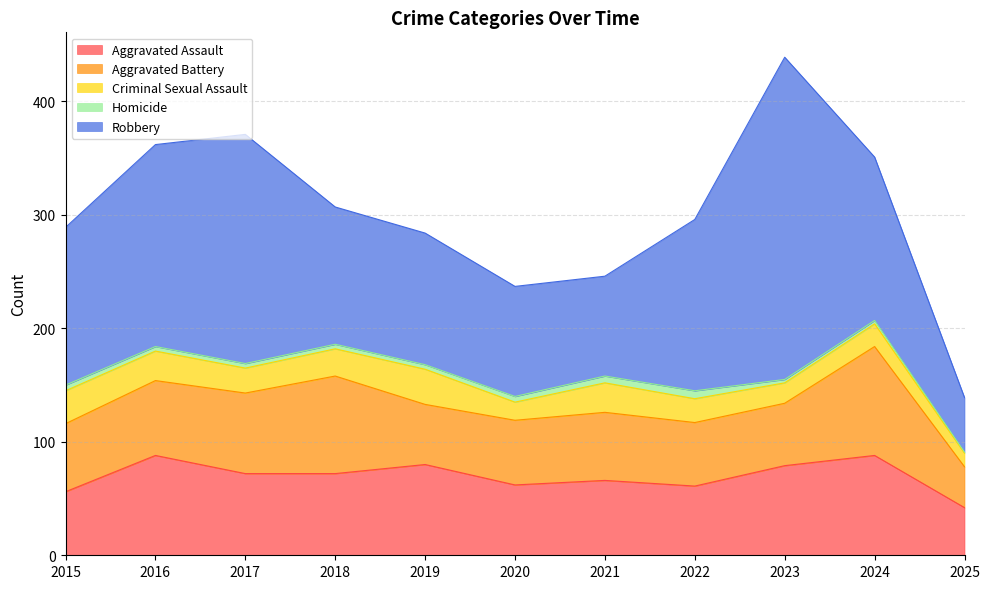

The Criminal Sexual Assault series shows 14 at 2024. True or false?

False